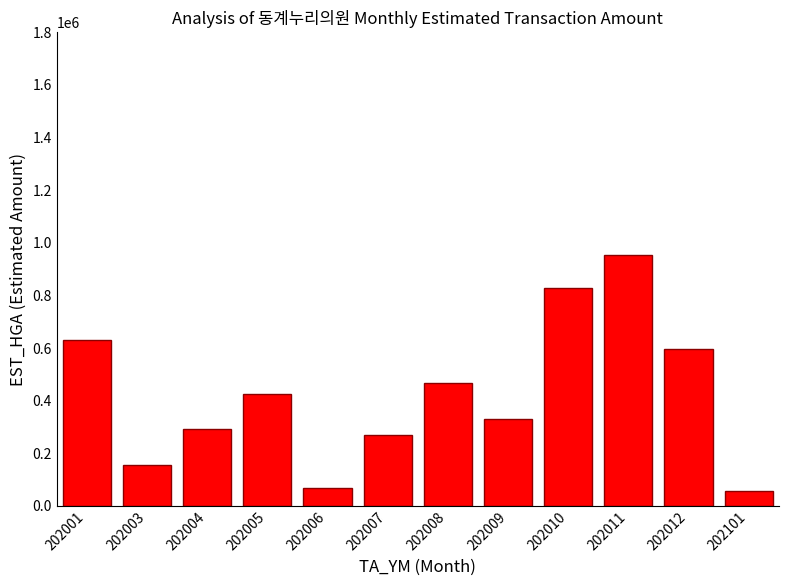

Approximately how many times larger is the value at 202009 compared to 202004?

1.1